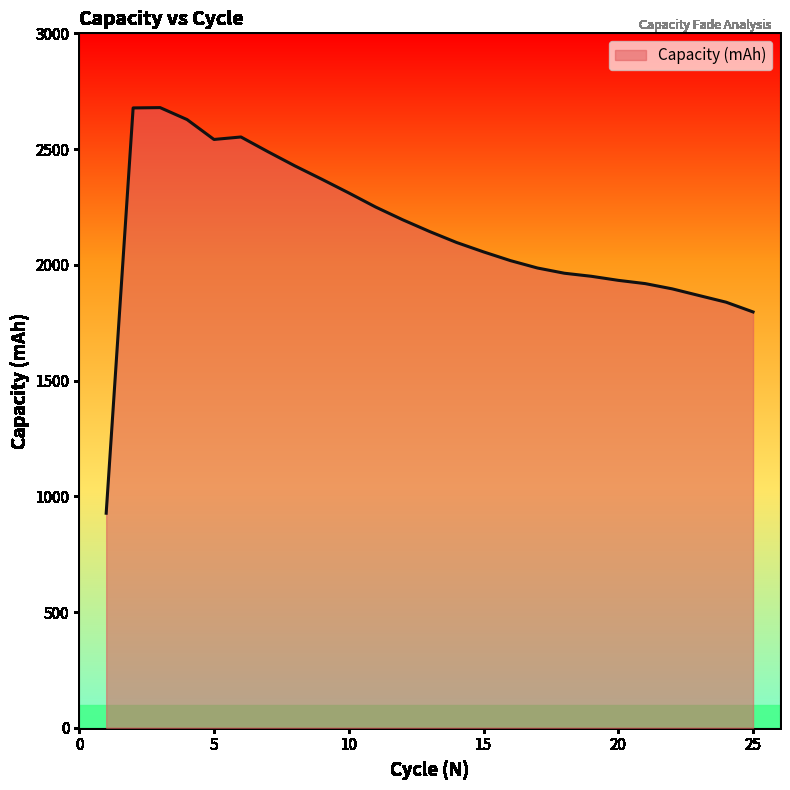

What is the greatest value displayed?

2679.1